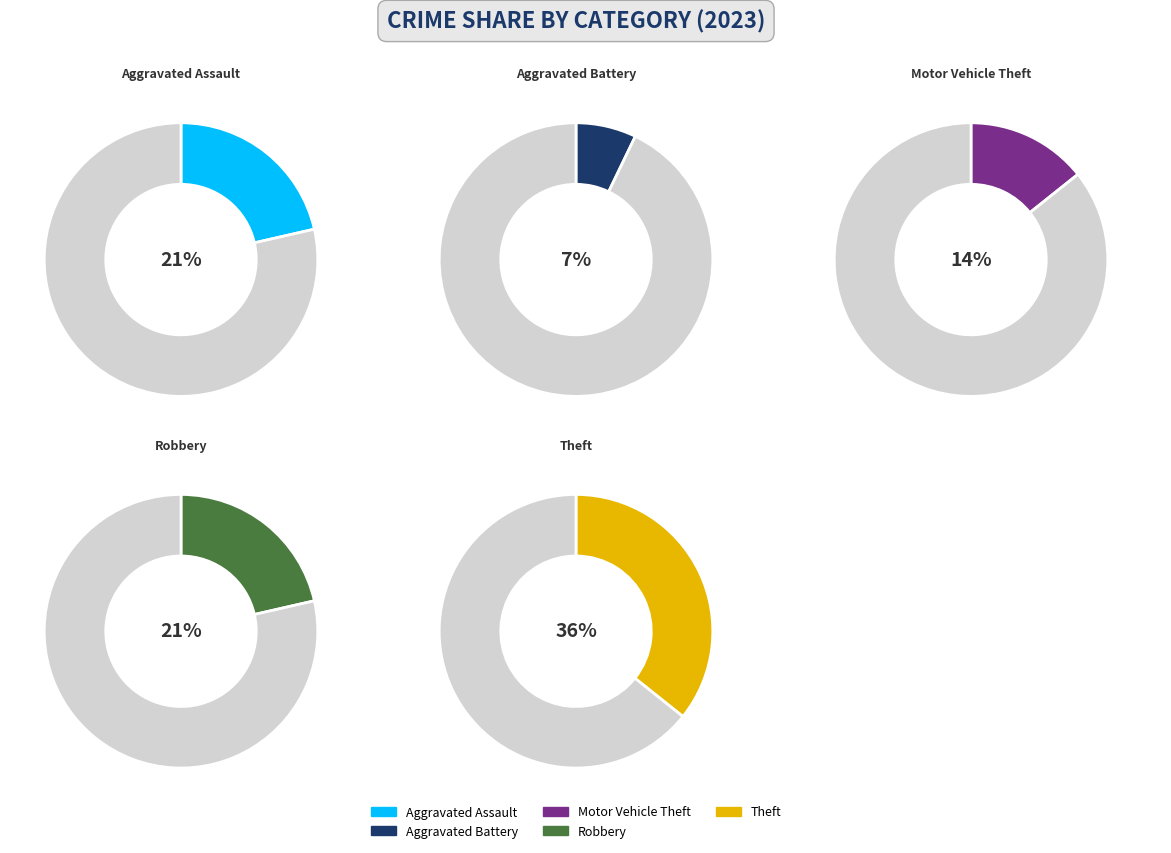

True or false: Motor Vehicle Theft accounts for 1% of the total.

False